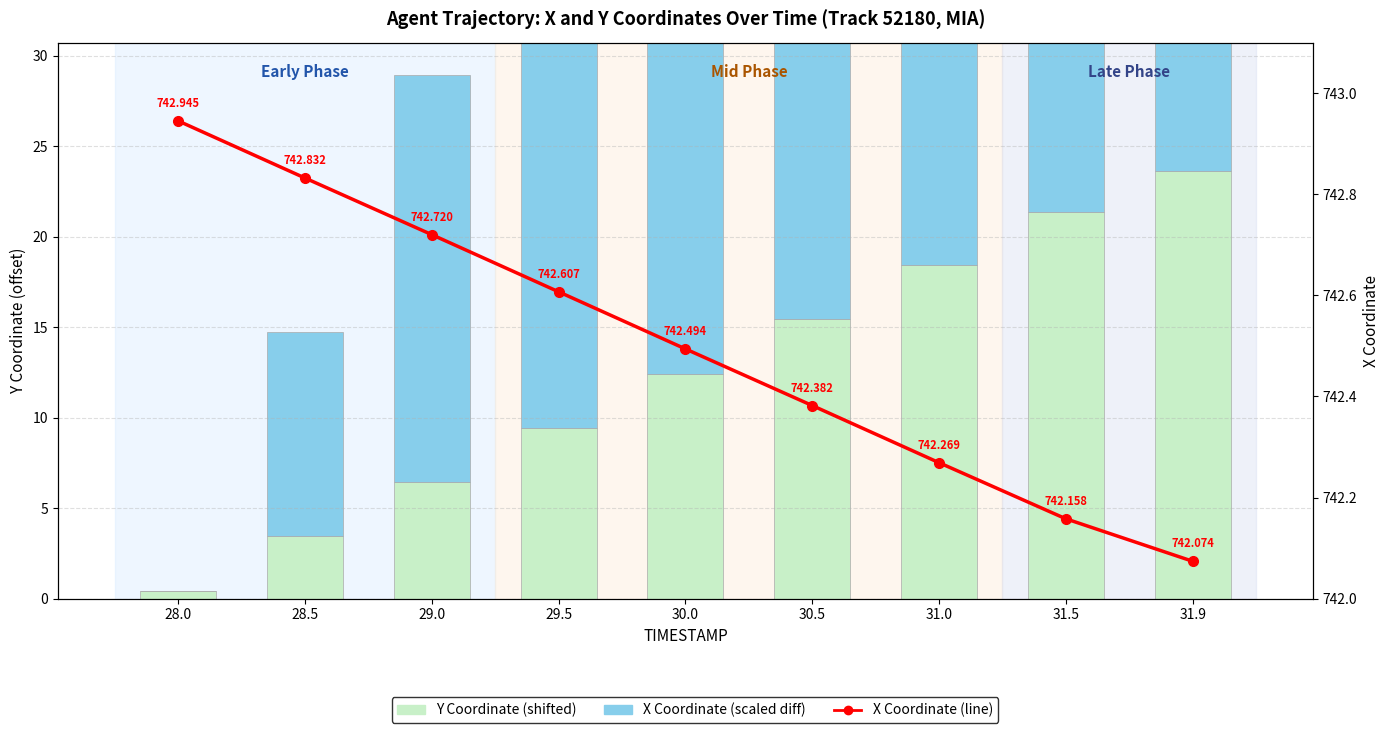

Reading left to right, list all the values displayed in this chart.

Y Coordinate (shifted): 0.5	3.5	6.5	9.5	12.4	15.4	18.4	21.4	23.6
X Coordinate (scaled diff): 0.0	11.3	22.5	33.8	45.1	56.3	67.6	78.7	87.1
X Coordinate: 742.9	742.8	742.7	742.6	742.5	742.4	742.3	742.2	742.1